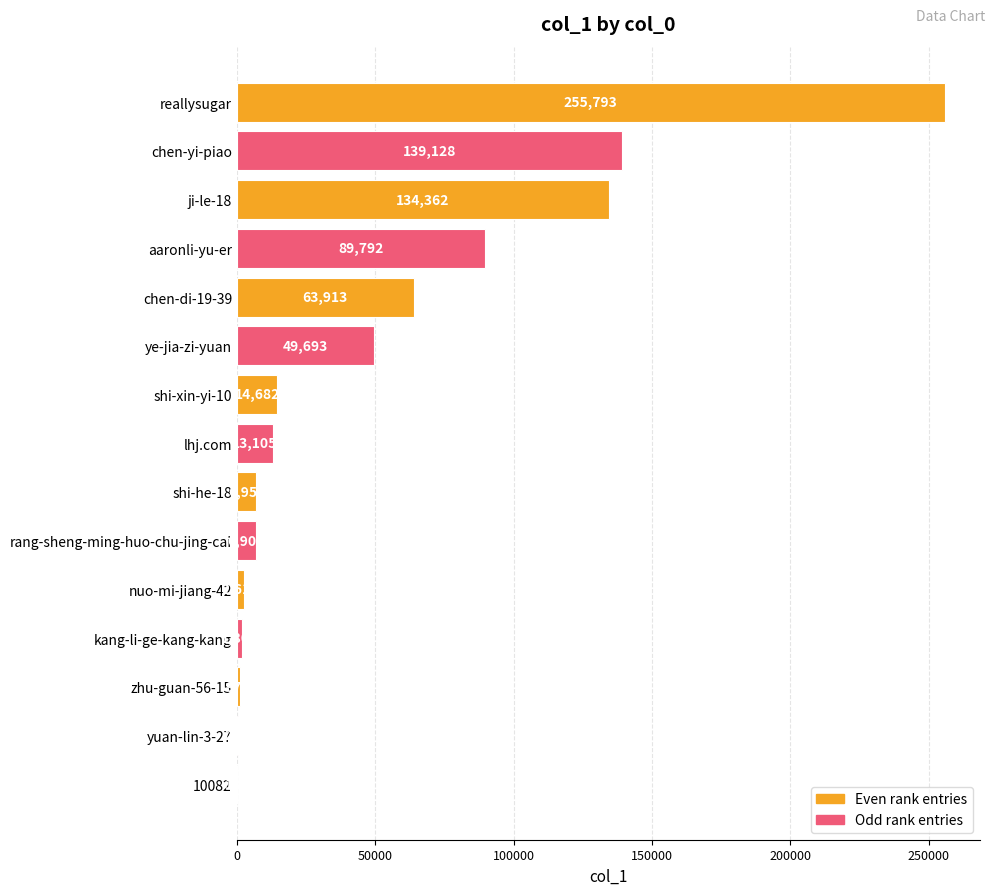

Reading top to bottom, extract all data points from this chart.

reallysugar=255793	chen-yi-piao=139128	ji-le-18=134362	aaronli-yu-er=89792	chen-di-19-39=63913	ye-jia-zi-yuan=49693	shi-xin-yi-10=14682	lhj.com=13105	shi-he-18=6952	rang-sheng-ming-huo-chu-jing-cai=6900	nuo-mi-jiang-42=2613	kang-li-ge-kang-kang=1808	zhu-guan-56-15=973	yuan-lin-3-27=250	10082=188